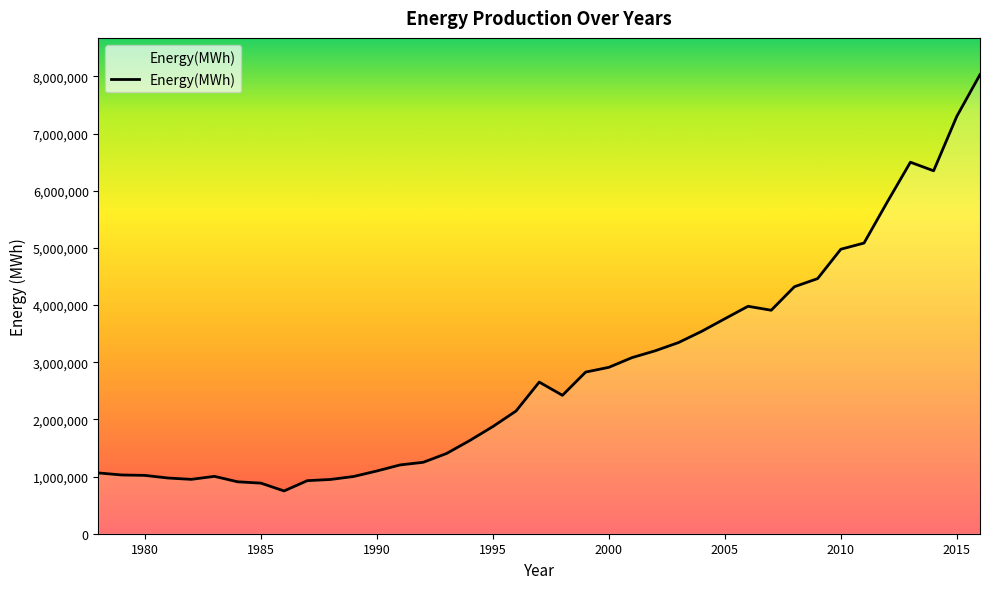

Count the number of data series in this chart.

1